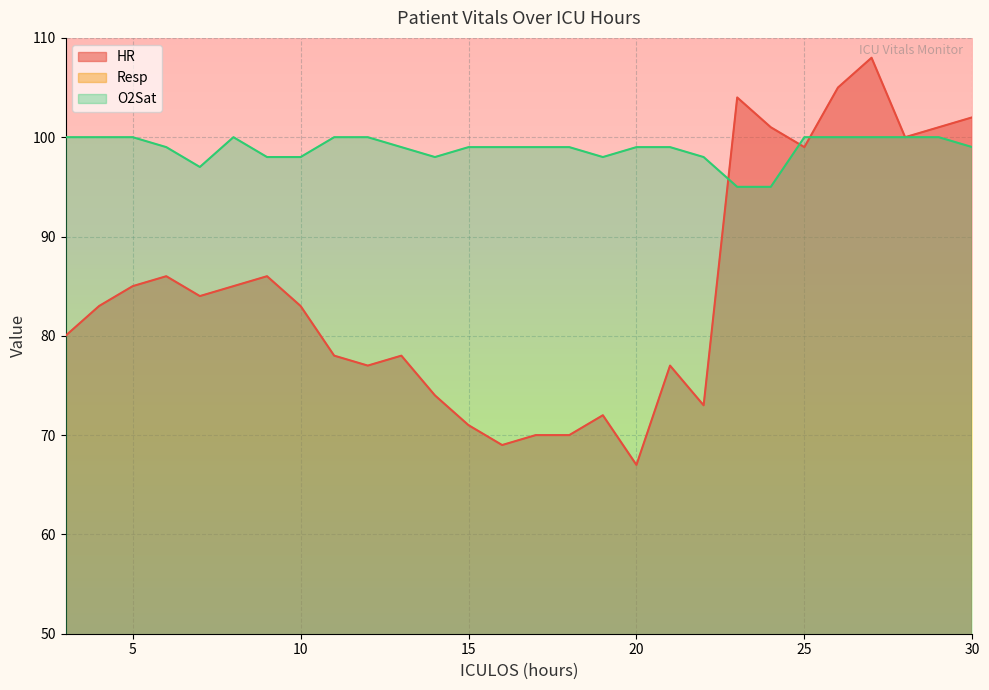

At which category is the sum across all series the highest?

27